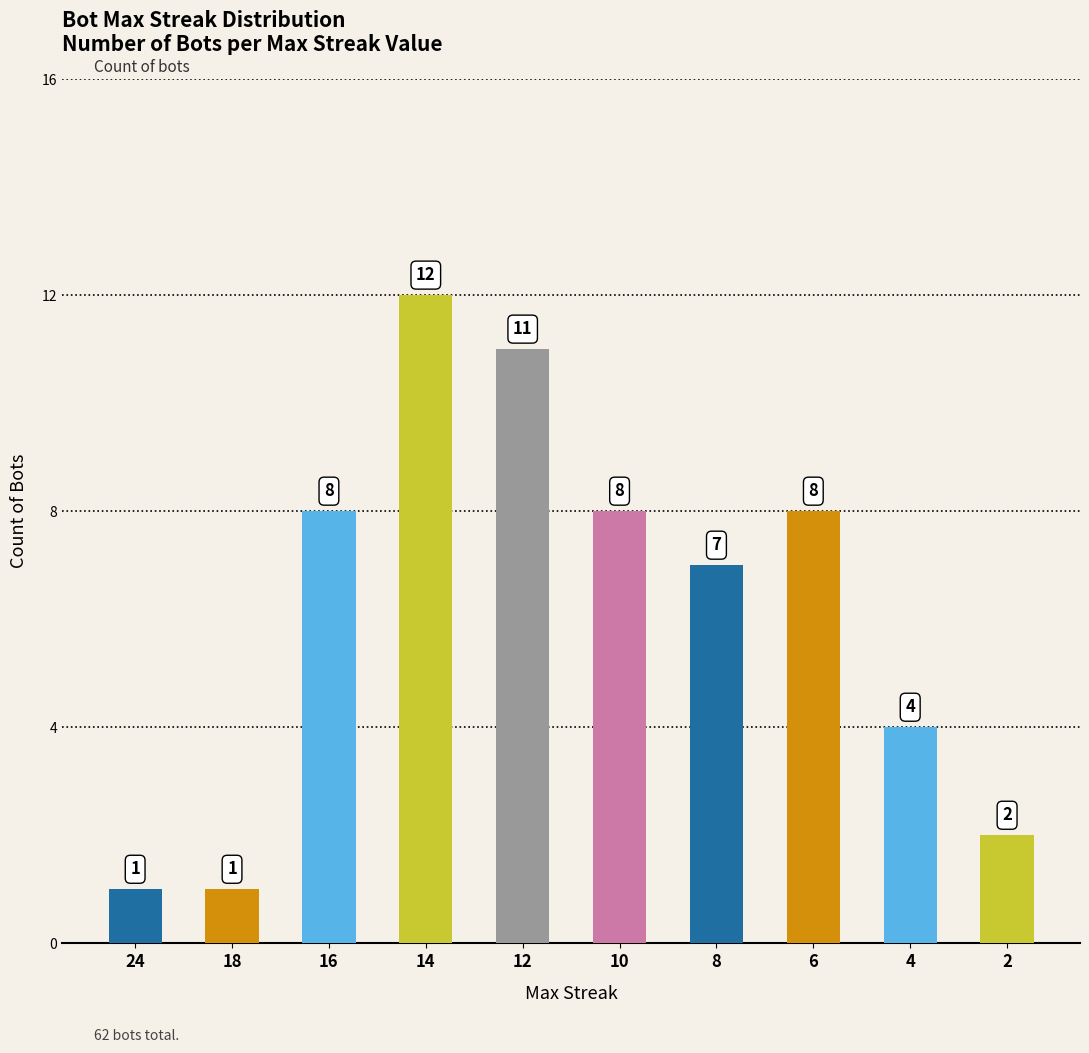

What is the maximum value shown in the chart?

12